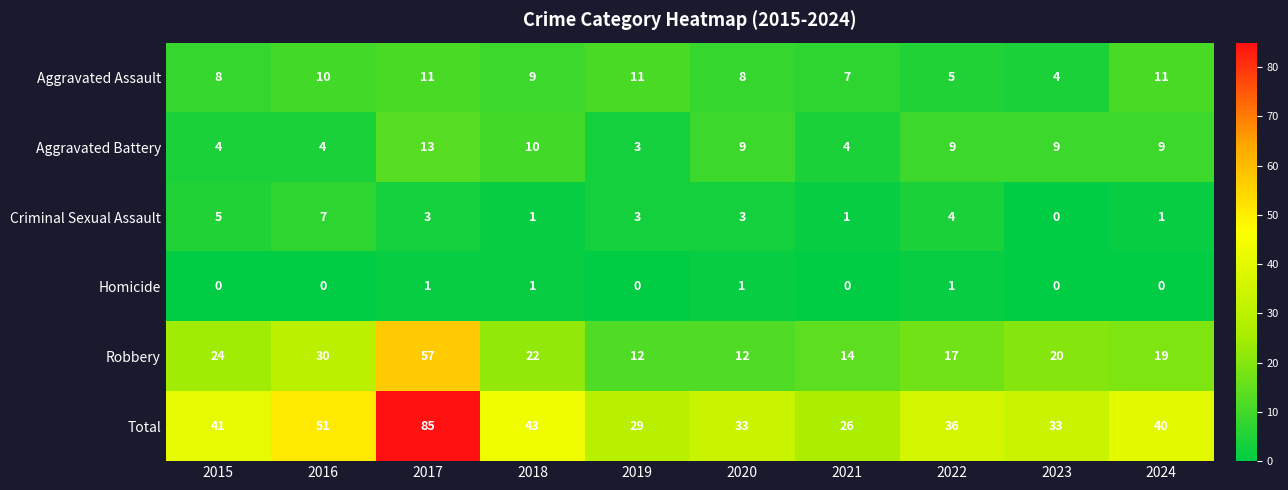

Which category has the highest value in the Robbery series?

2017